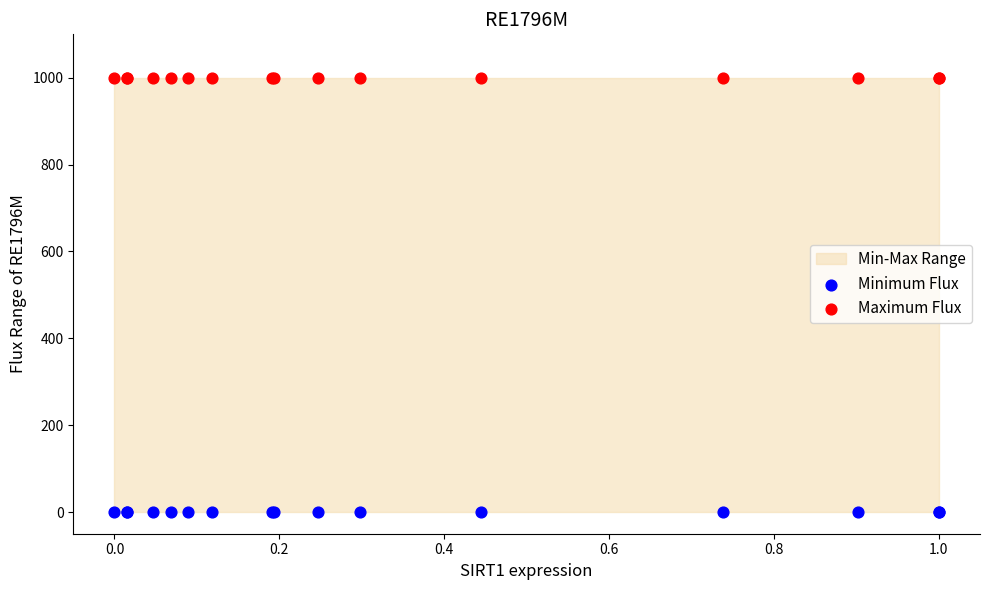

Which series contains the lowest Y value?

Minimum Flux